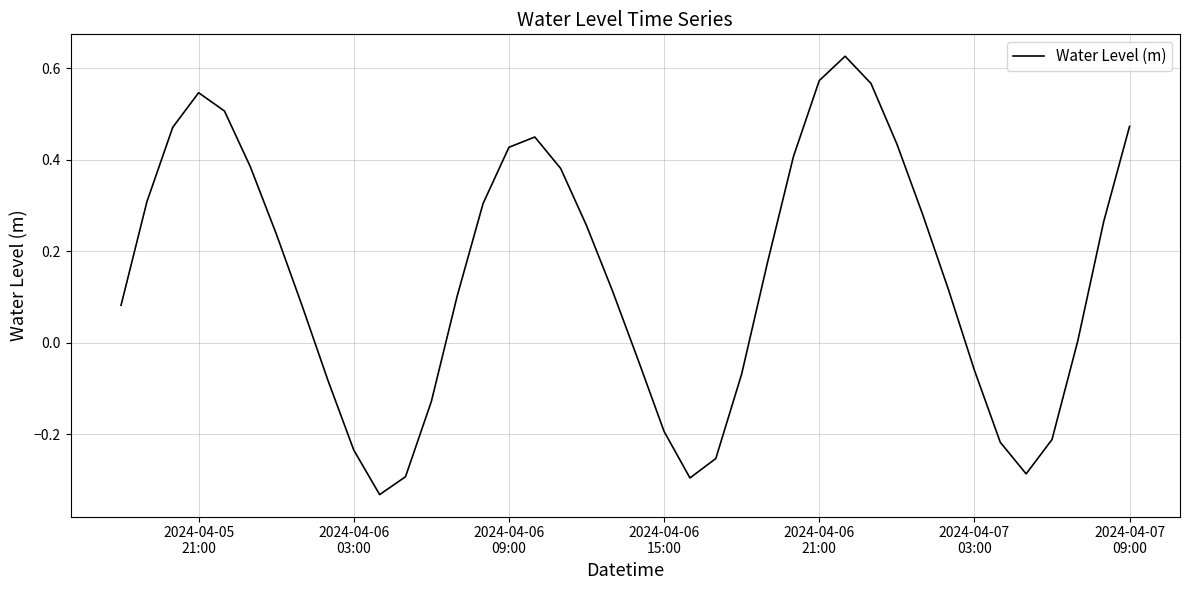

What is the difference between the maximum and minimum values?

1.0